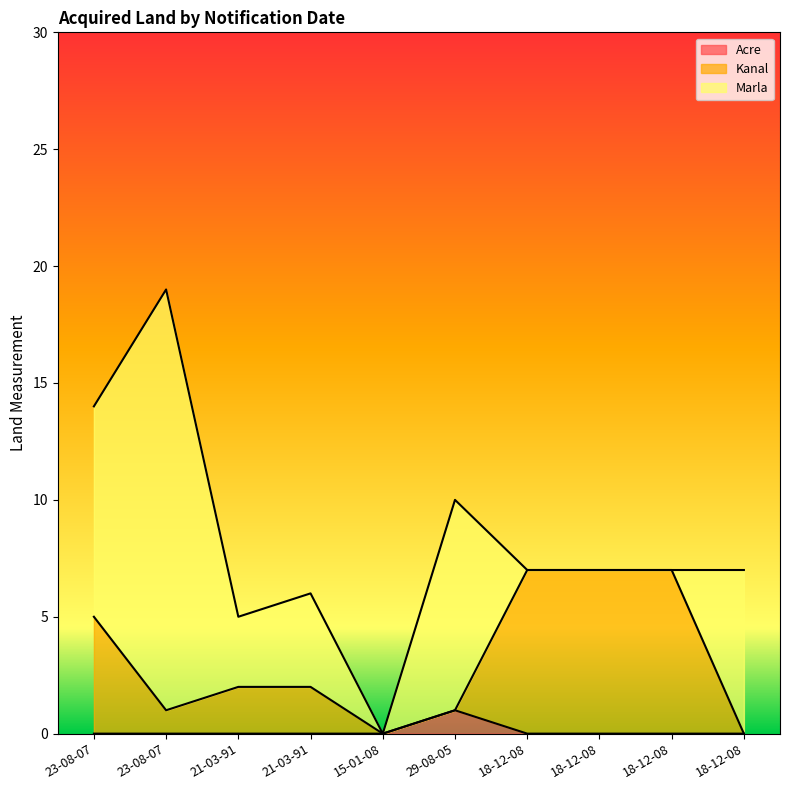

At which label is Kanal closest to 3?

21-03-91